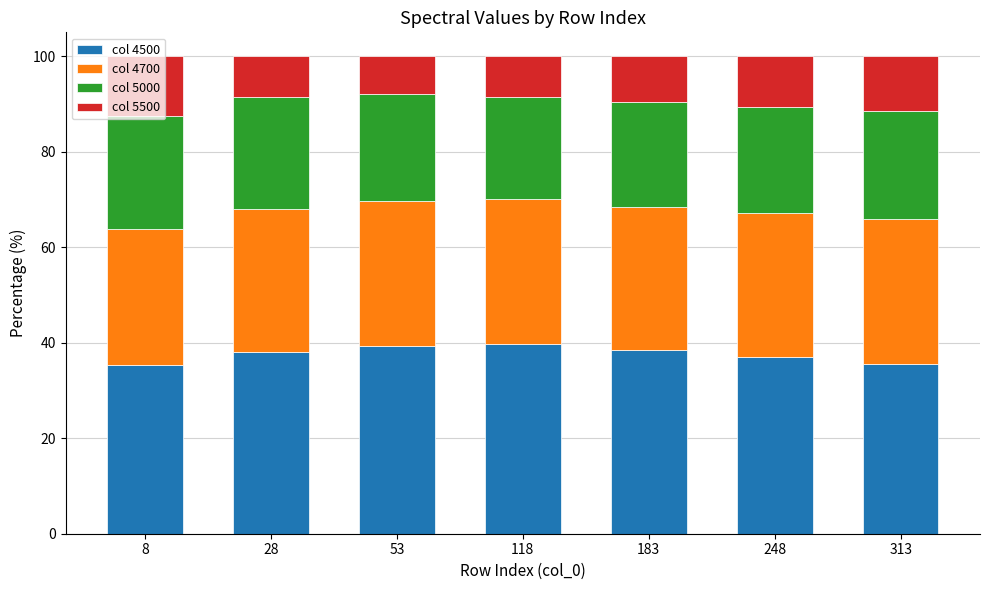

What is the minimum value for col 4500?

35.4